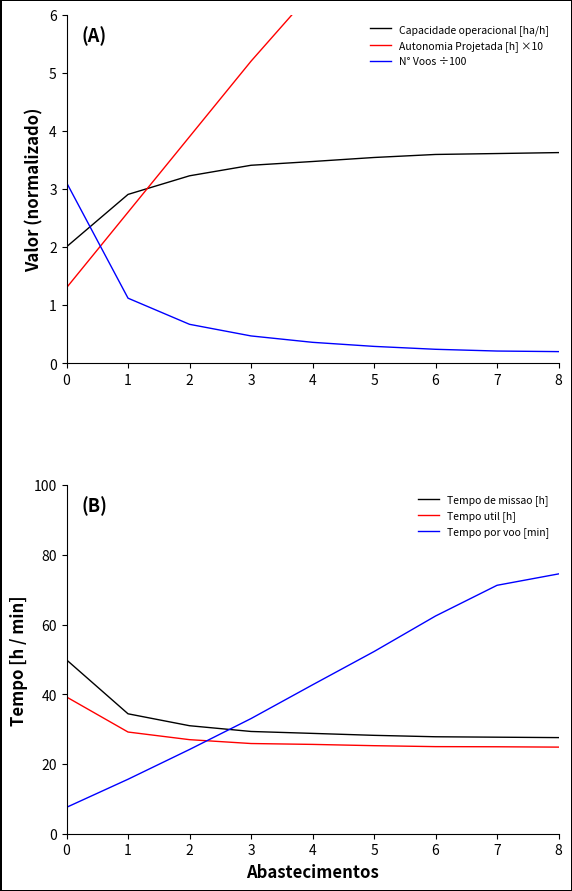

What is the smallest value displayed?

0.2